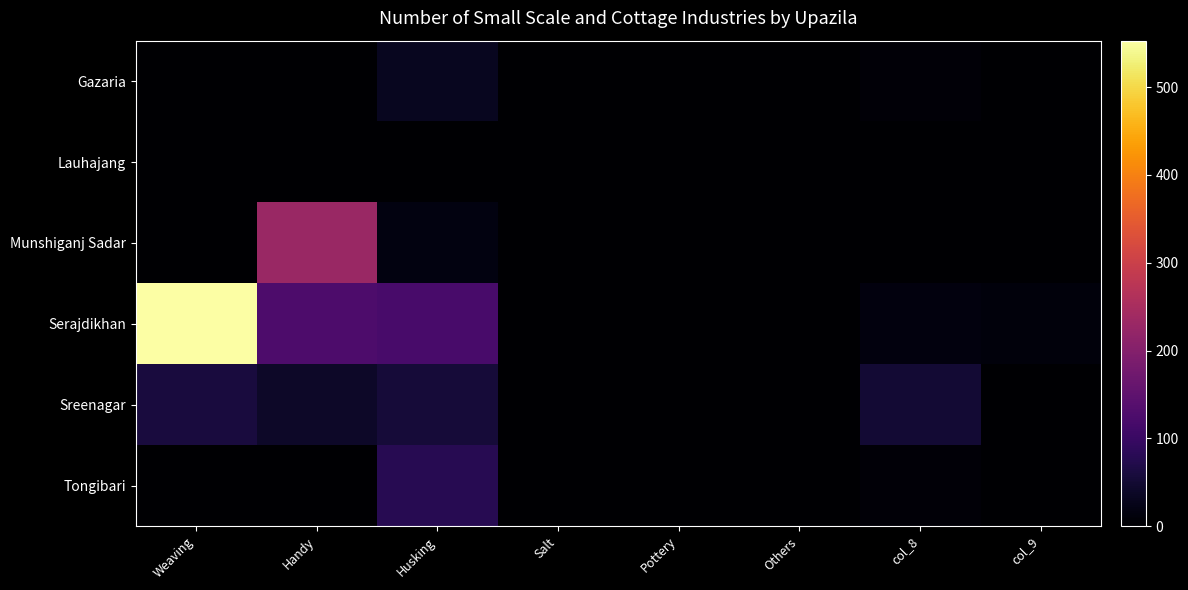

What is the difference between the highest and lowest values at Husking?

120